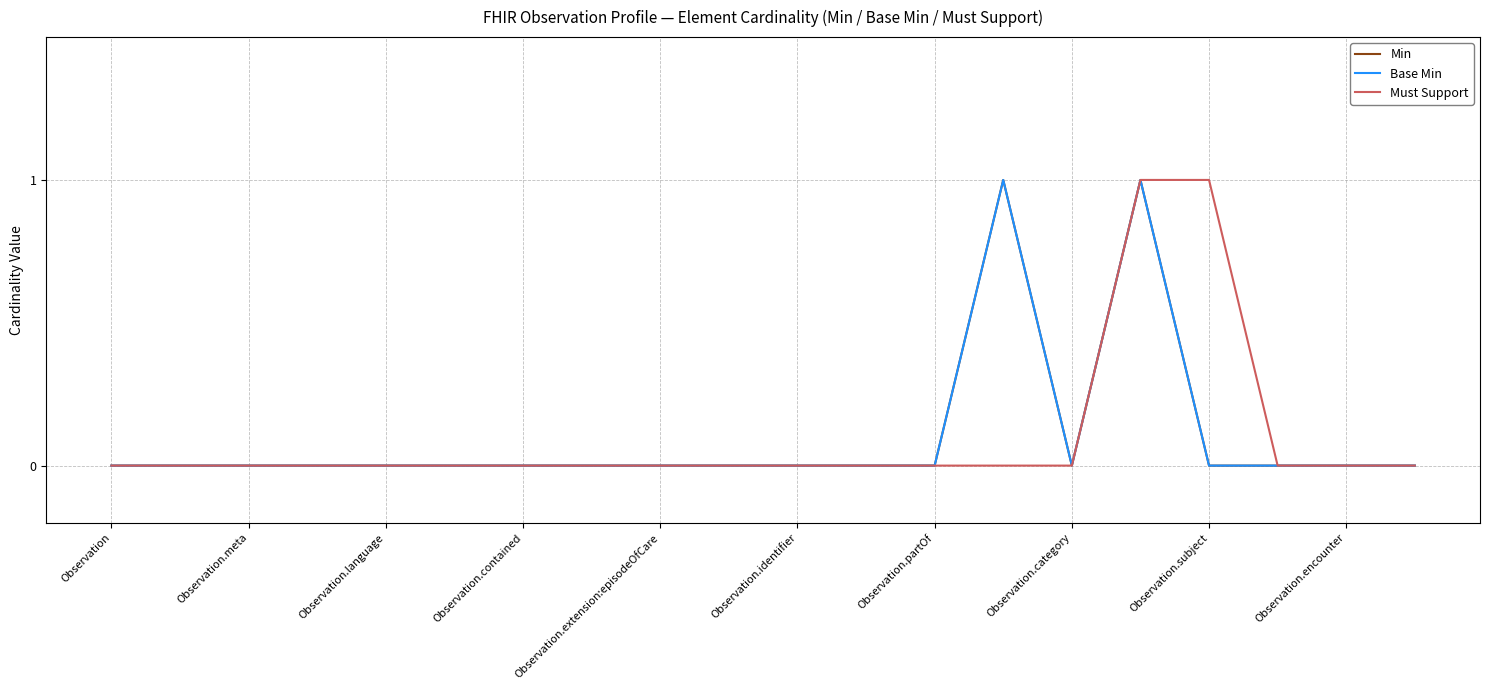

Is this an area chart (filled region under the line)?

No